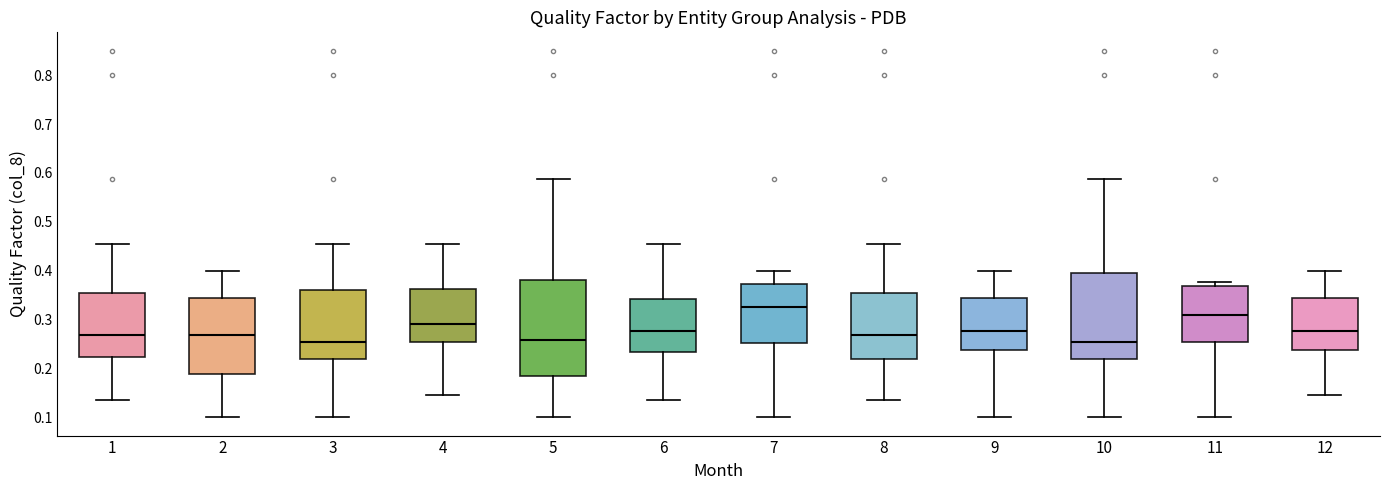

Reading left to right, transcribe this box plot: for each box, give where its median line is, the range the box spans, and where its two whiskers end, as read against the y-axis. The values are not printed on the chart, so give them approximately, as read against the axis.

1: median 0.27, box 0.22 to 0.35, whiskers 0.14 to 0.45
2: median 0.27, box 0.19 to 0.34, whiskers 0.10 to 0.40
3: median 0.25, box 0.22 to 0.36, whiskers 0.10 to 0.45
4: median 0.29, box 0.25 to 0.36, whiskers 0.15 to 0.45
5: median 0.26, box 0.18 to 0.38, whiskers 0.10 to 0.59
6: median 0.28, box 0.23 to 0.34, whiskers 0.14 to 0.45
7: median 0.33, box 0.25 to 0.37, whiskers 0.10 to 0.40
8: median 0.27, box 0.22 to 0.35, whiskers 0.14 to 0.45
9: median 0.28, box 0.24 to 0.34, whiskers 0.10 to 0.40
10: median 0.25, box 0.22 to 0.40, whiskers 0.10 to 0.59
11: median 0.31, box 0.25 to 0.37, whiskers 0.10 to 0.38
12: median 0.28, box 0.24 to 0.34, whiskers 0.15 to 0.40